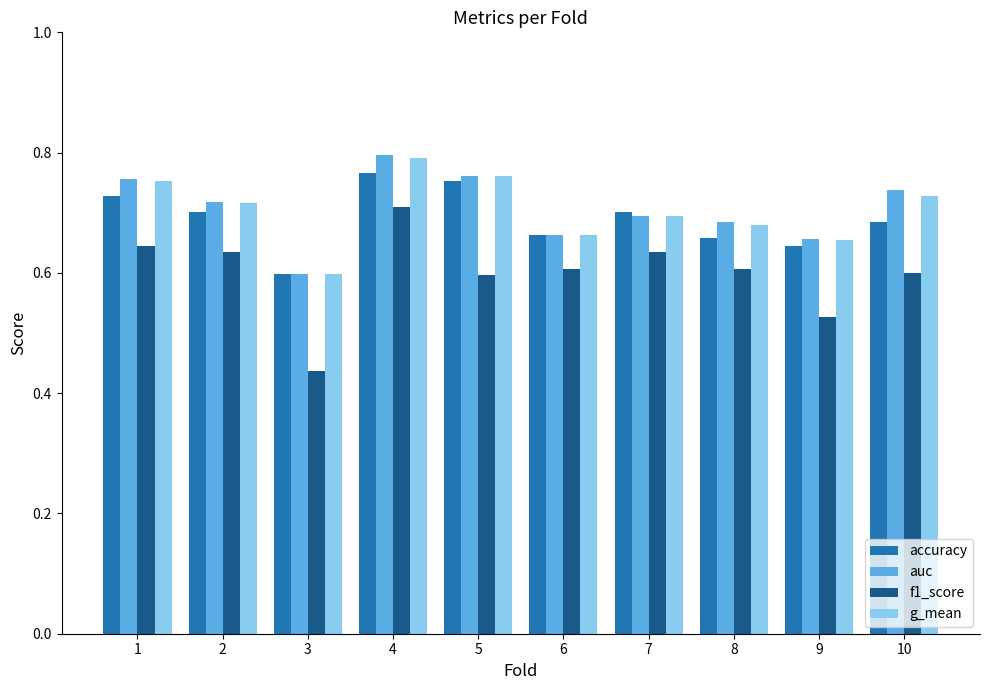

How many distinct data groups are displayed?

4